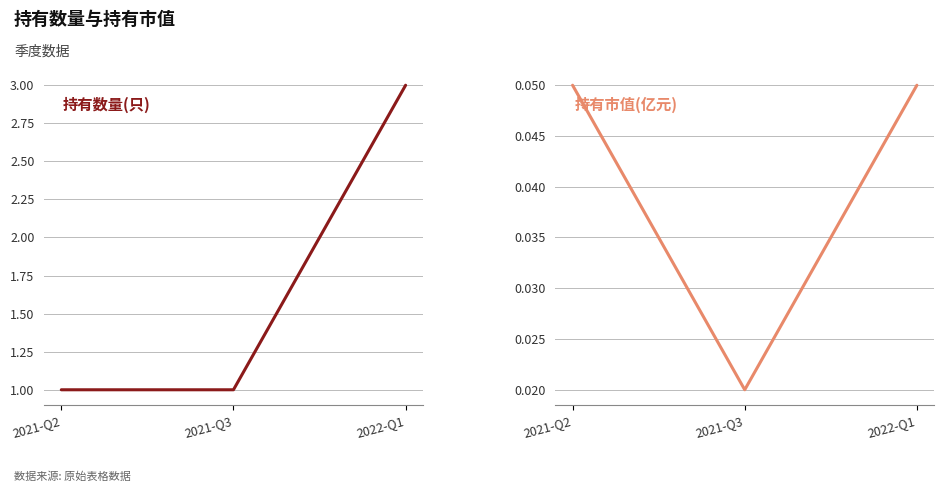

What is the sum of the 持有数量(只) values at 2022-Q1 and 2021-Q2?

4.0